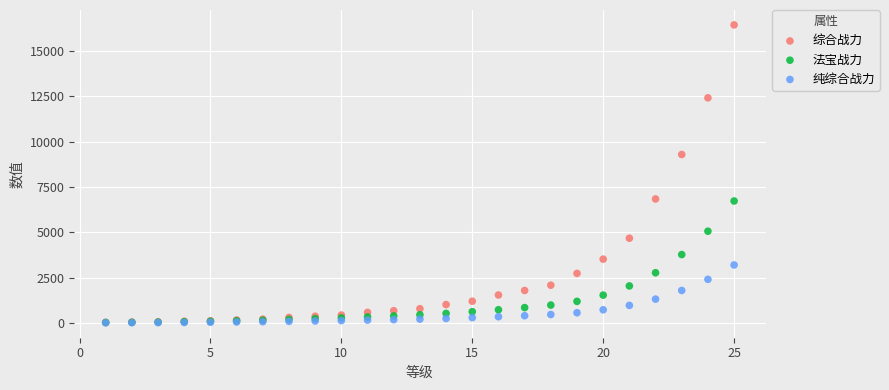

Which series has the widest spread of Y values?

综合战力